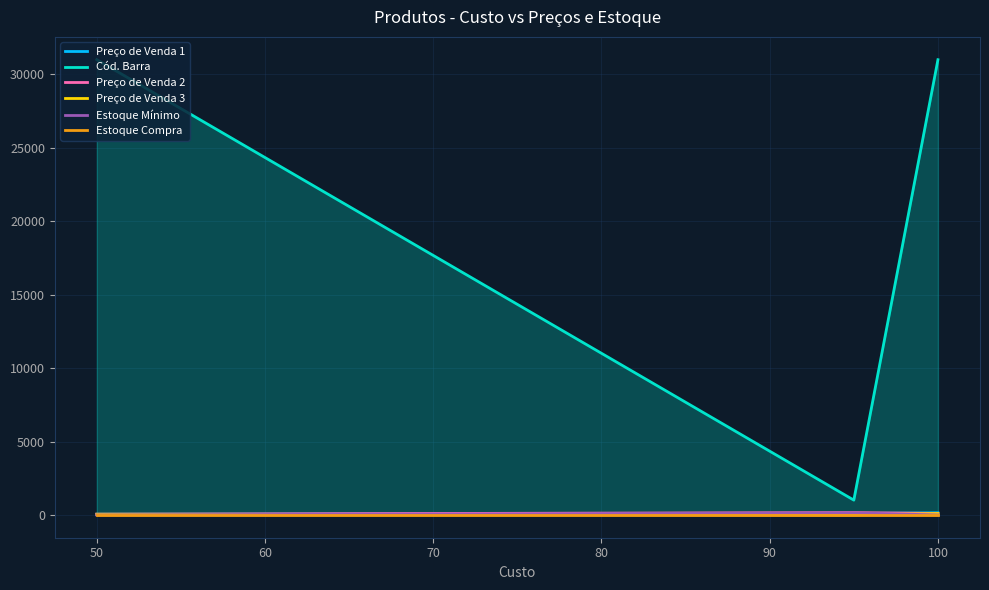

Which has a higher value, 60 or 50?

60